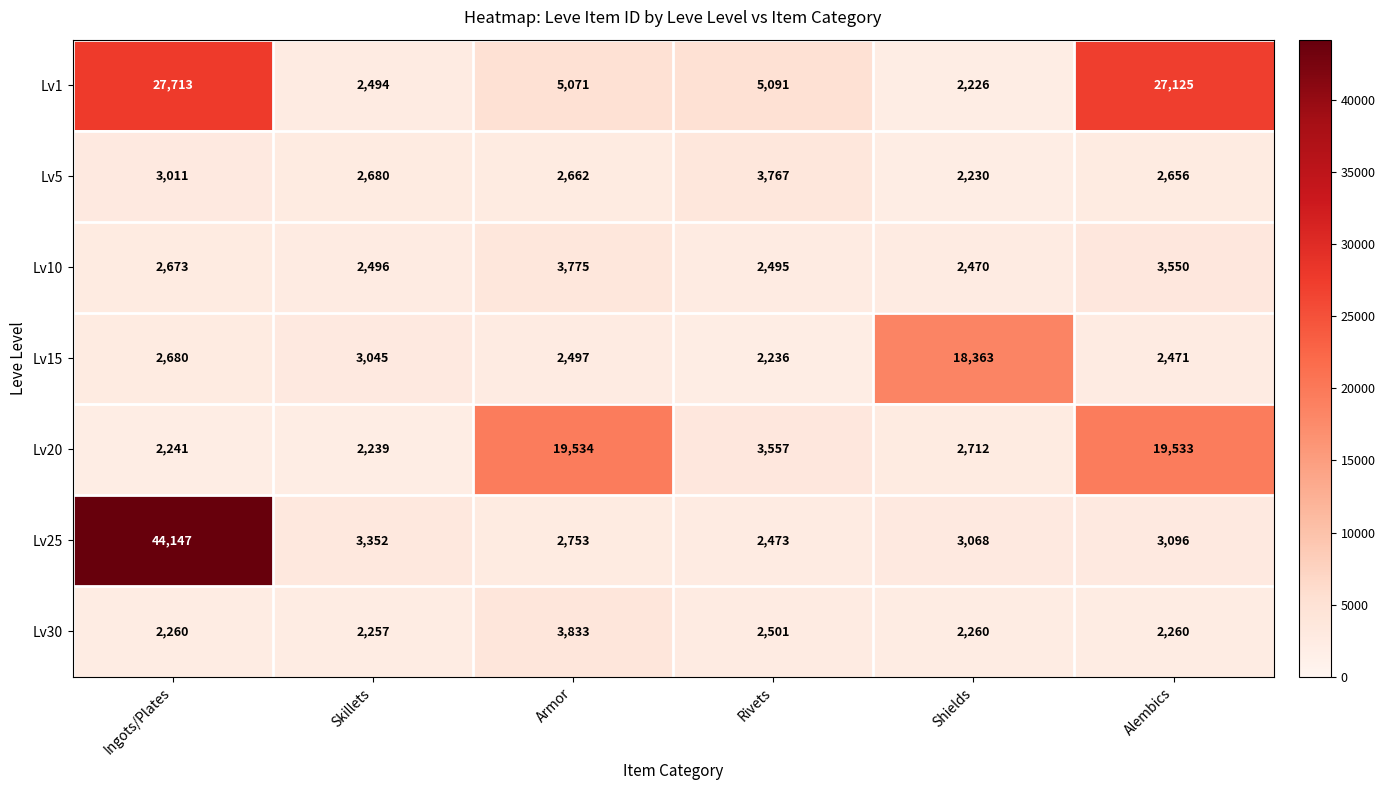

At which category is the sum across all series the highest?

Ingots/Plates